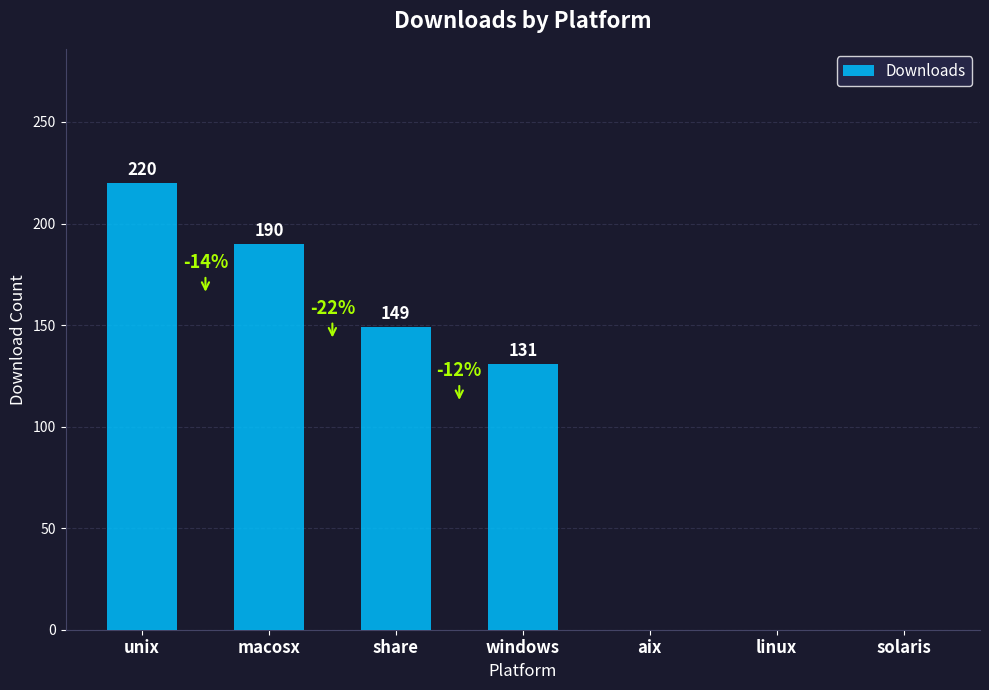

The value at macosx is 190. True or false?

True